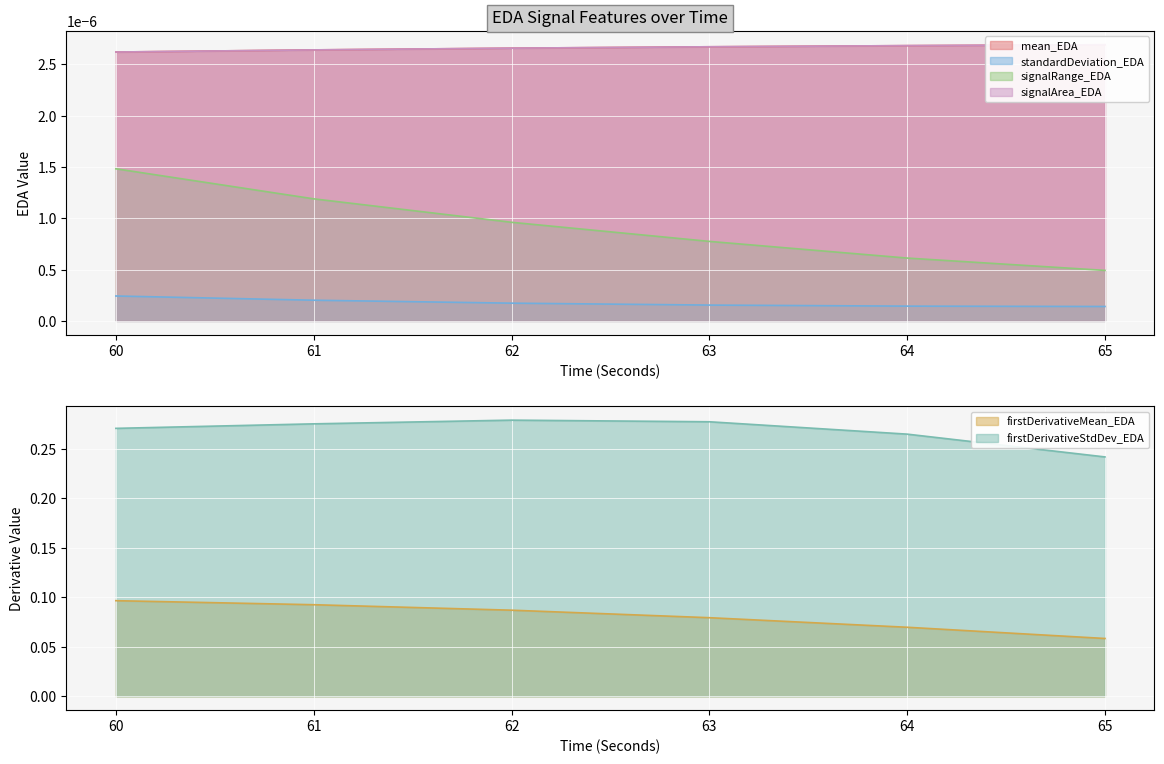

Which series has the largest total across all categories?

firstDerivativeStdDev_EDA